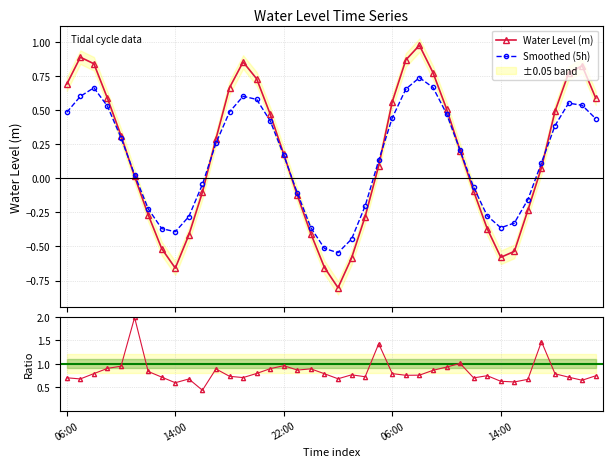

What is the highest value of the Smoothed (5h) series?

0.7